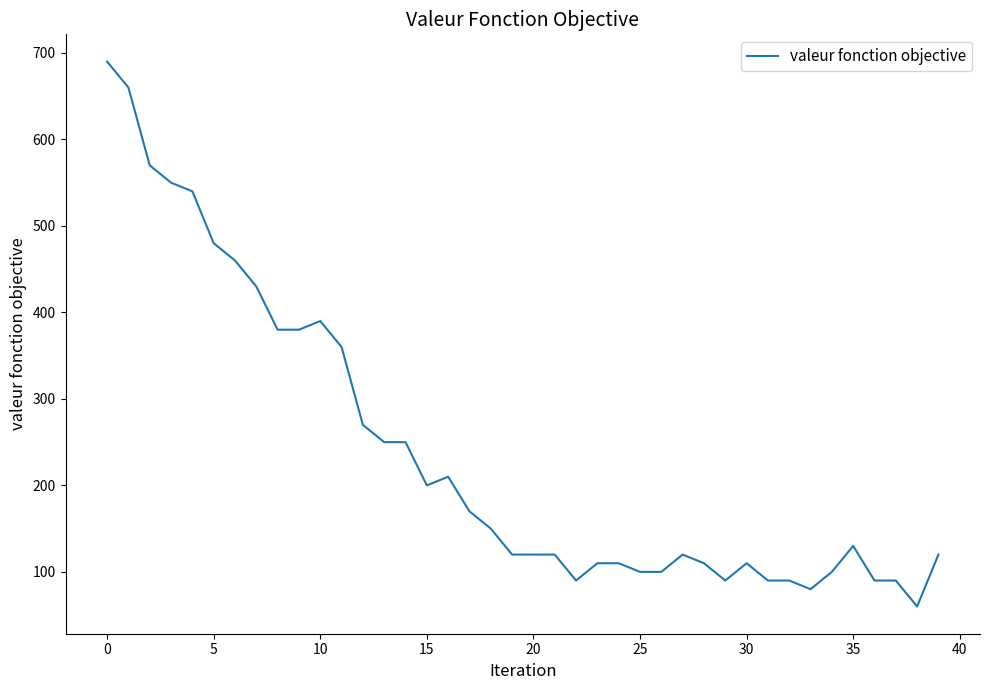

What is the difference between the maximum and minimum values?

630